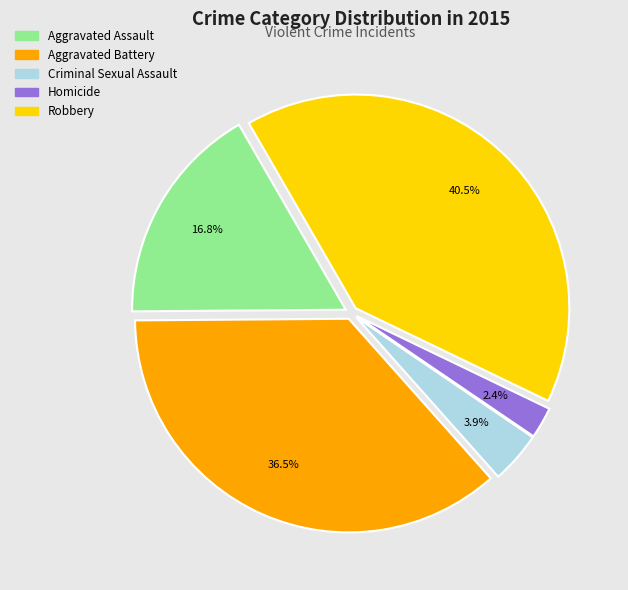

How many segments does this pie chart have?

5